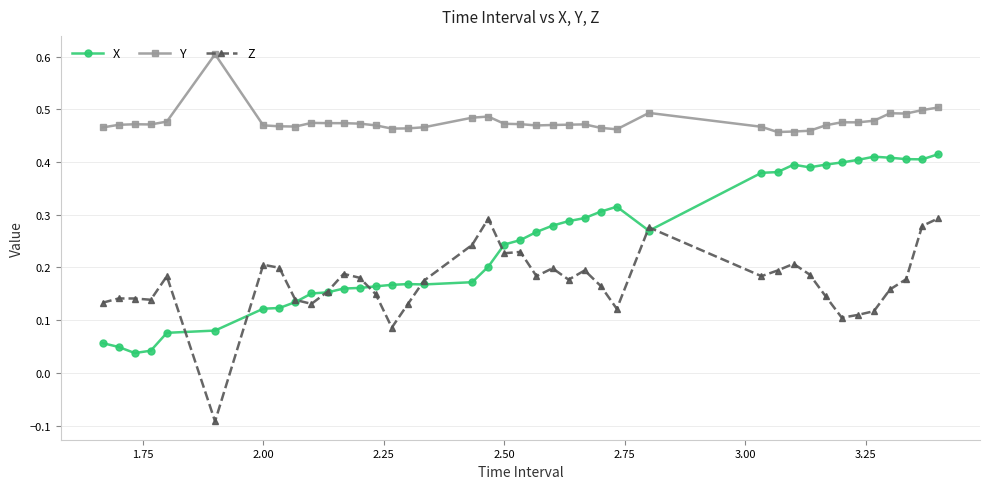

How many series are shown in this chart?

3